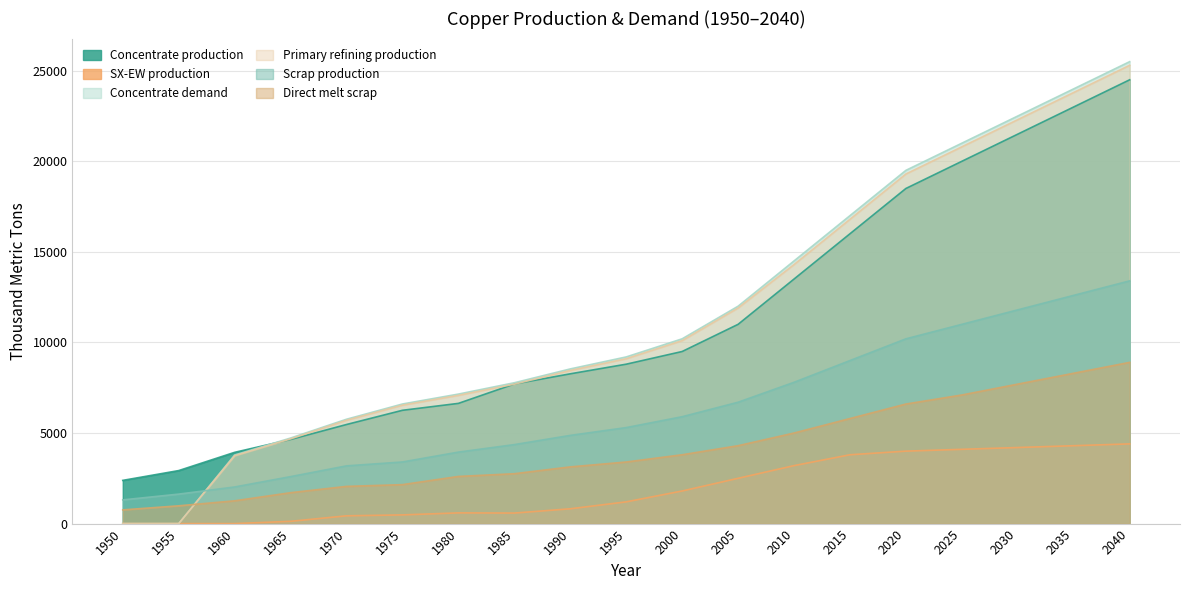

What is the difference between the highest and lowest values at 1980?

6558.2